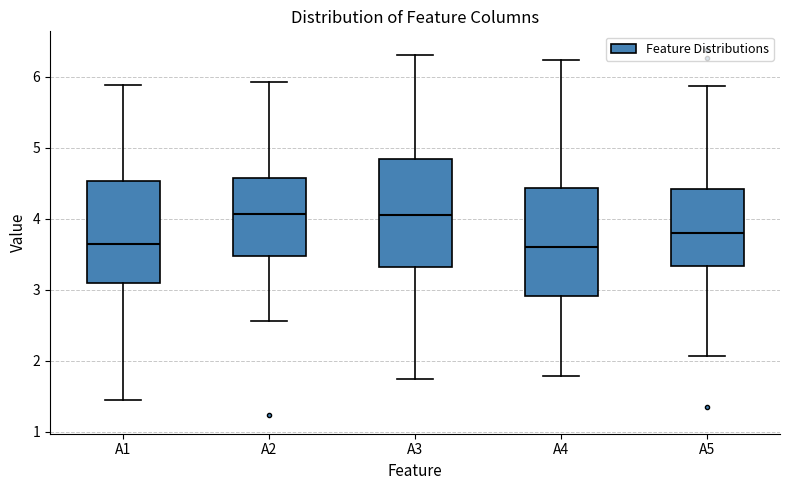

Where does the lower whisker of the box for A1 end on the y-axis? The values are not printed on the chart, so give them approximately, as read against the axis.

1.4